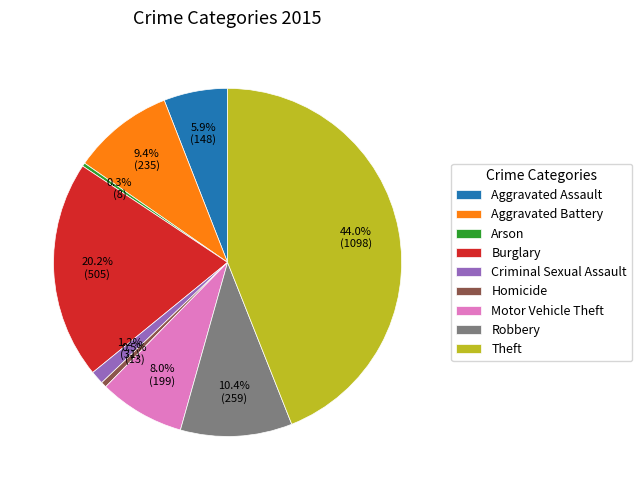

Is Aggravated Assault the majority of the pie?

No